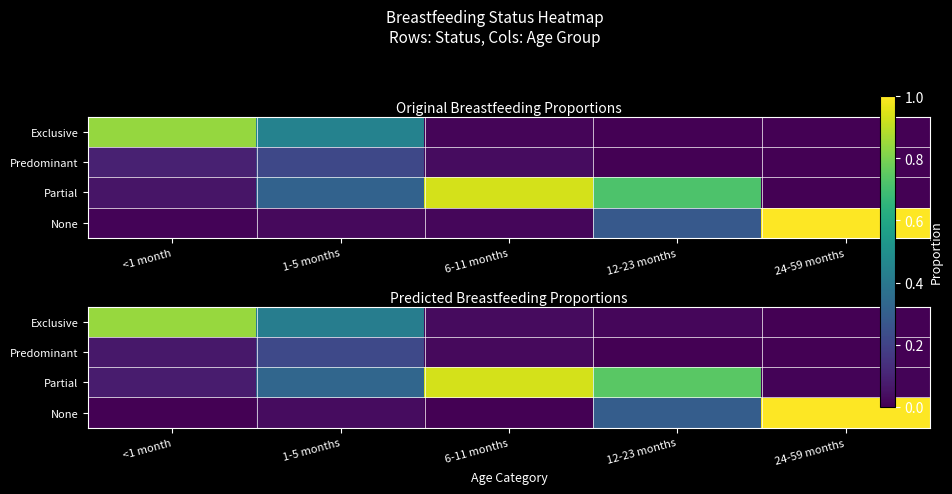

What is the greatest value displayed?

1.0